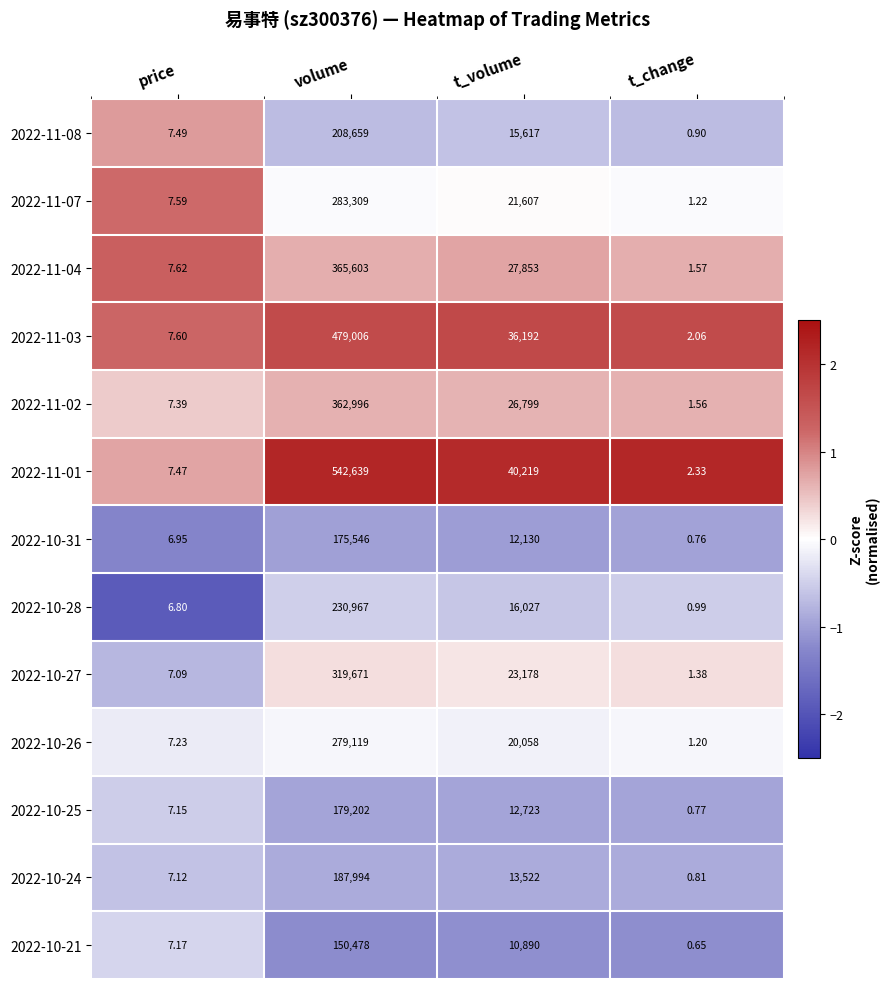

Rank the series by their maximum value, from lowest to highest.

2022-10-21, 2022-10-31, 2022-10-25, 2022-10-24, 2022-11-08, 2022-10-28, 2022-10-26, 2022-11-07, 2022-10-27, 2022-11-02, 2022-11-04, 2022-11-03, 2022-11-01